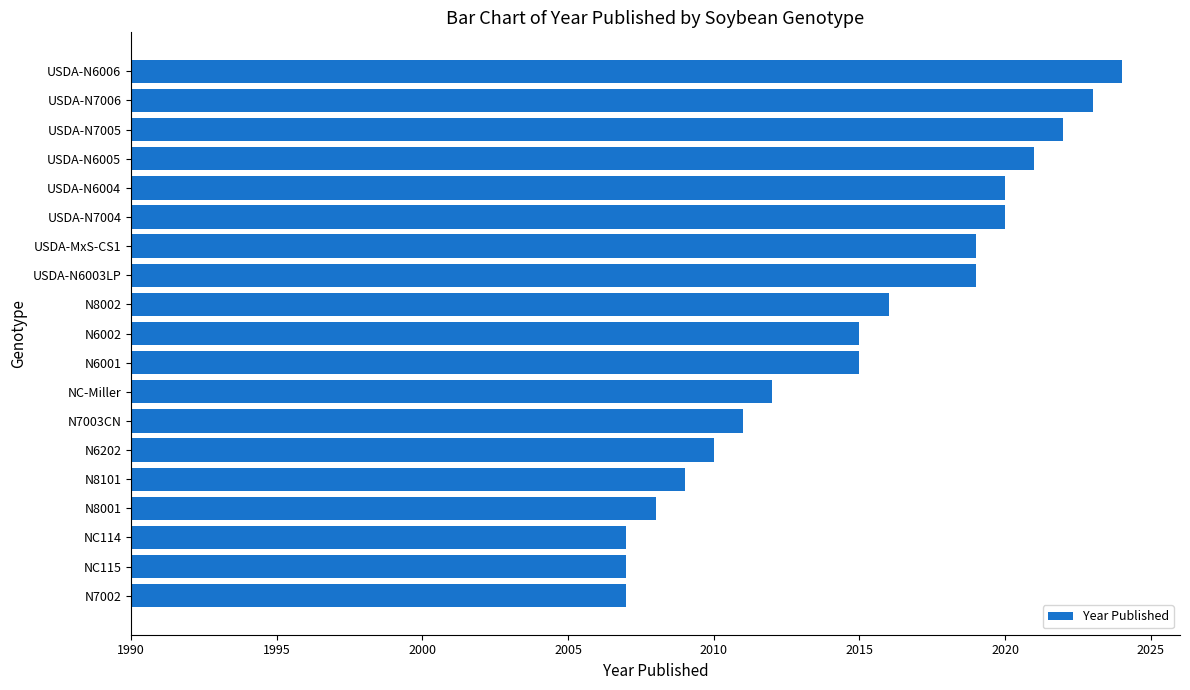

What is the average value?

2015